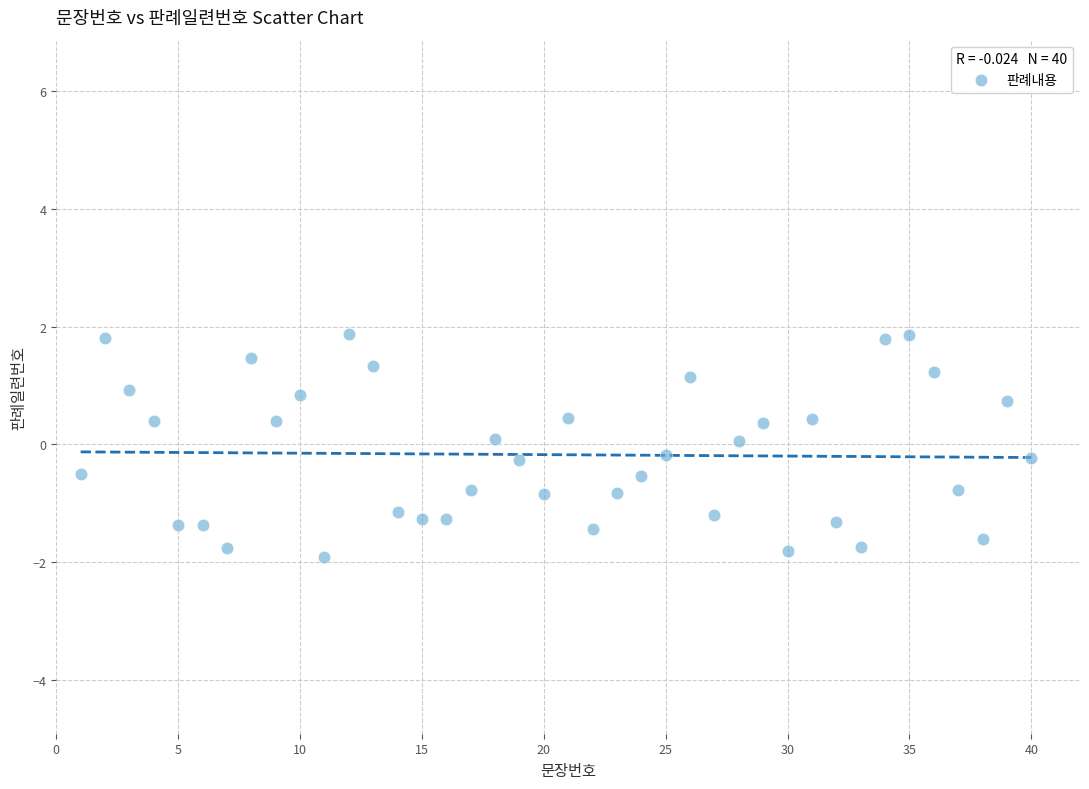

What is the range of X values (max minus min)?

39.0